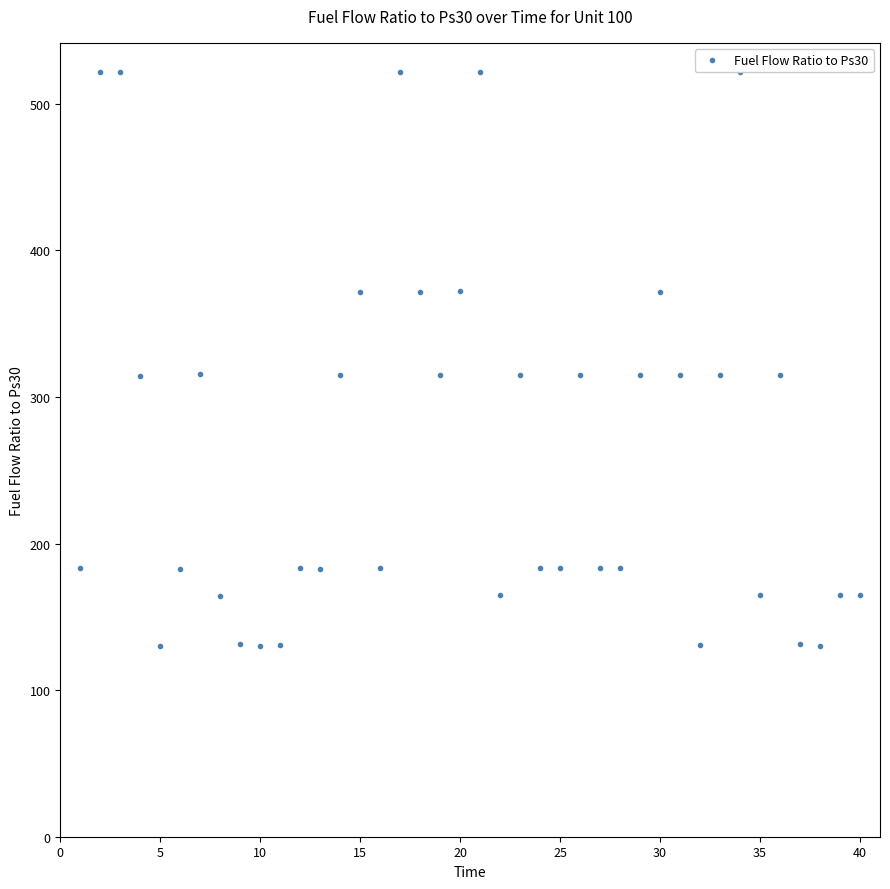

What is the maximum value shown in the chart?

522.0